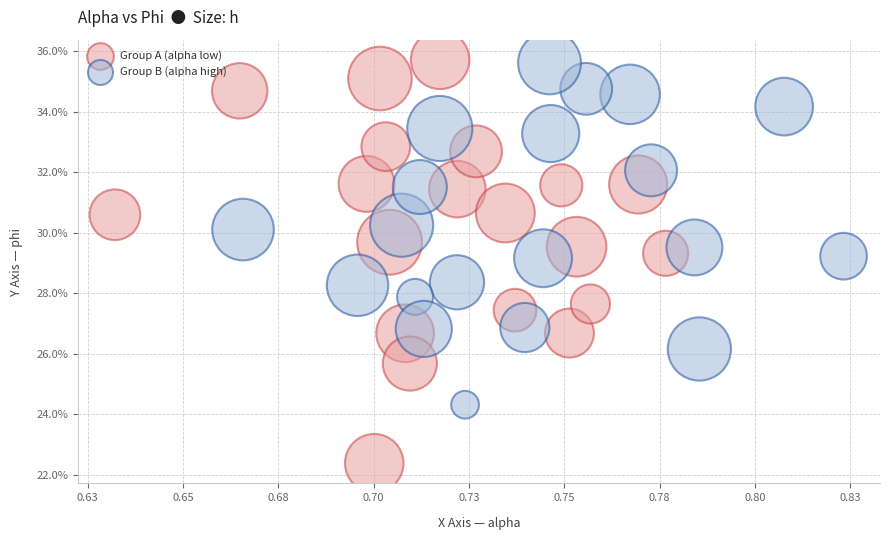

Which series has the widest spread of Y values?

Group A (alpha low)